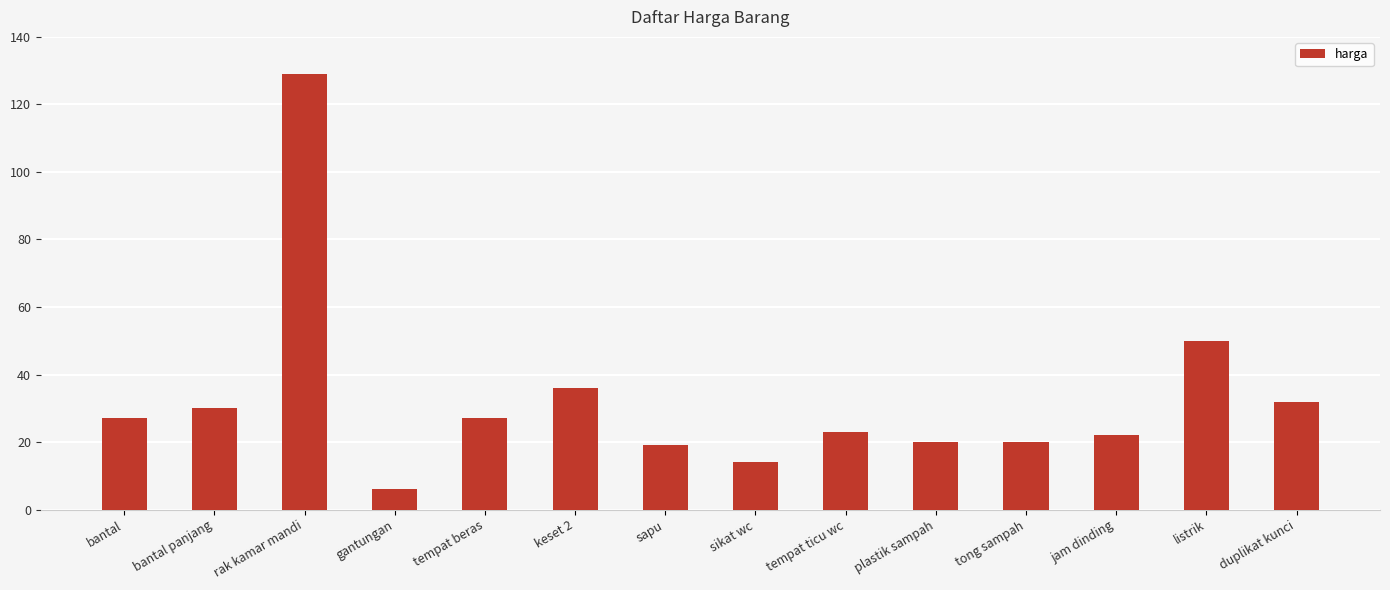

What is the difference between the values at rak kamar mandi and sapu?

110